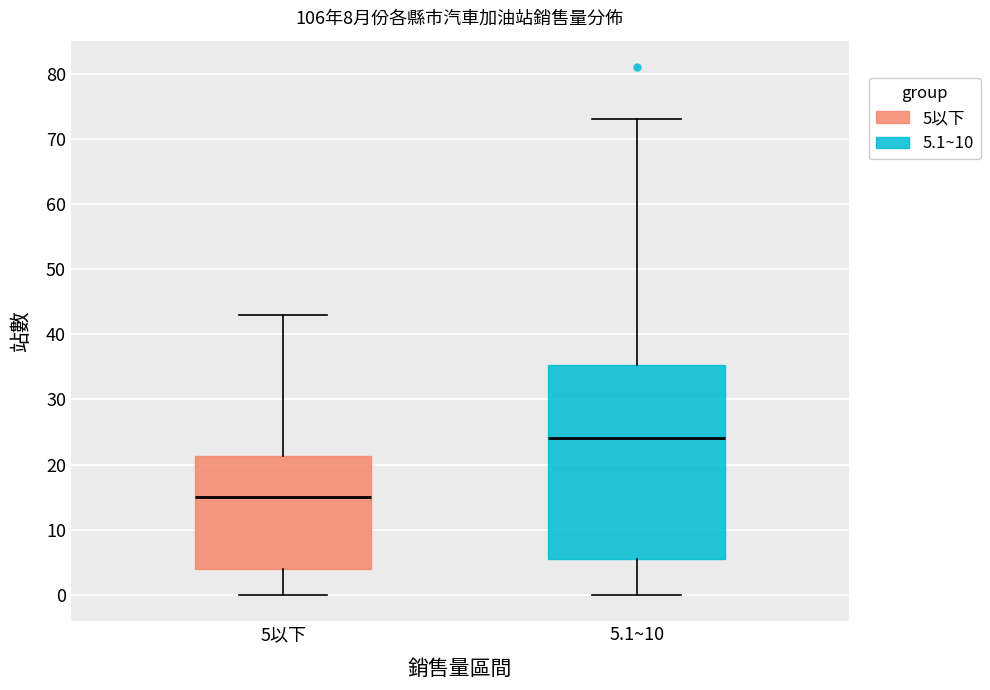

Reading left to right, transcribe this box plot: for each box, give where its median line is, the range the box spans, and where its two whiskers end, as read against the y-axis. The values are not printed on the chart, so give them approximately, as read against the axis.

5以下: median 15, box 4 to 21, whiskers 0 to 43
5.1~10: median 24, box 6 to 35, whiskers 0 to 73